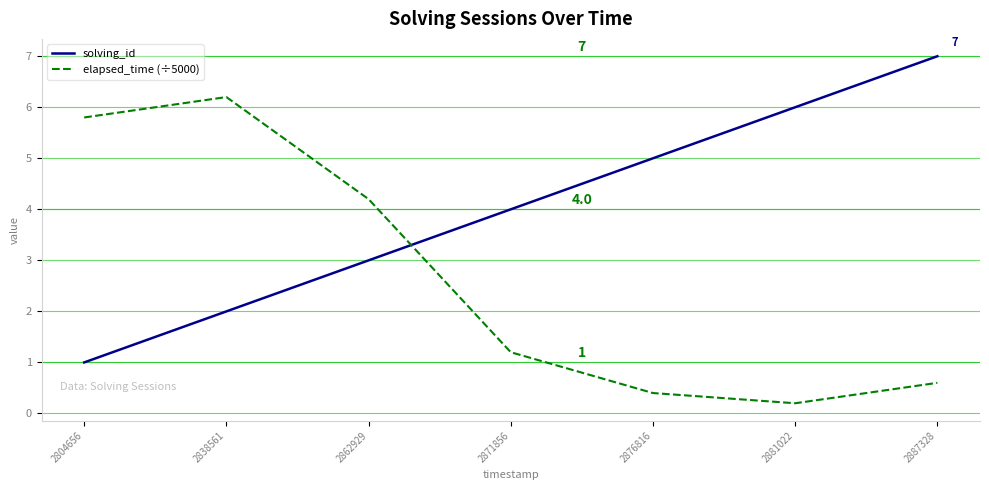

True or false: elapsed_time (÷5000) and solving_id cross at least once.

True